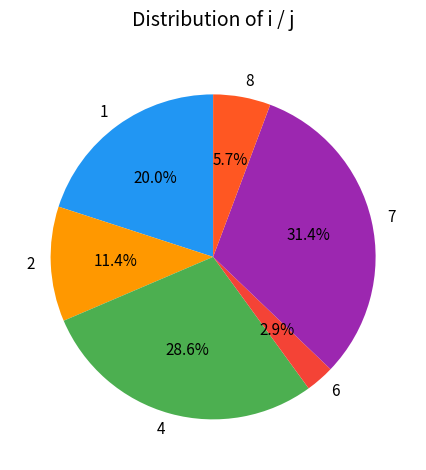

Does 2 represent more than half of the total?

No